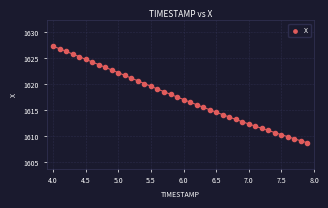

What is the range of Y values (max minus min)?

18.6